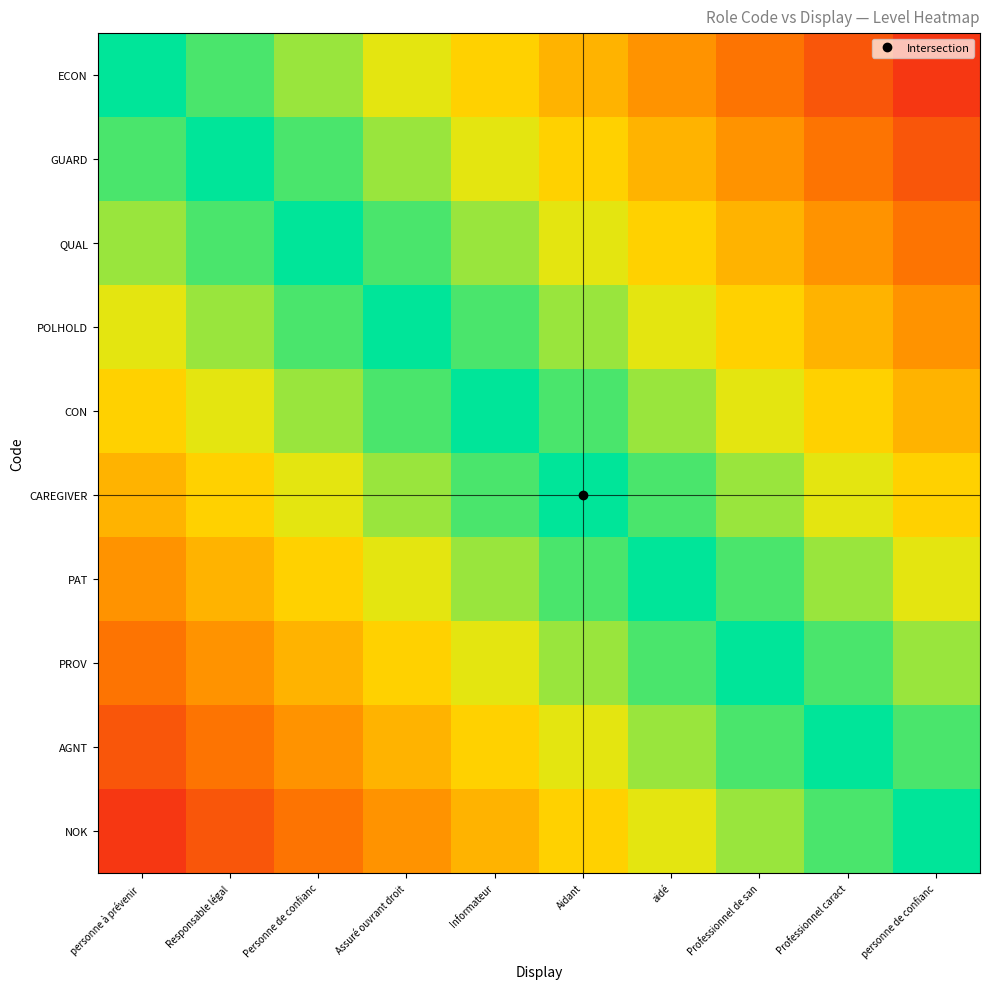

What is the total value across all series at Personne de confianc?

6.9